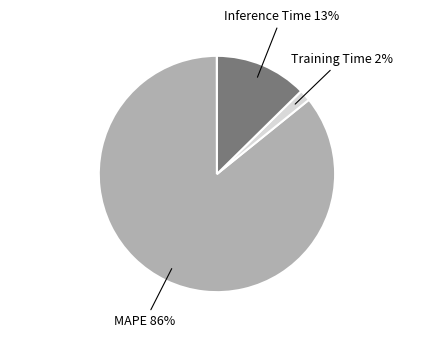

Is there a majority slice in this chart?

Yes